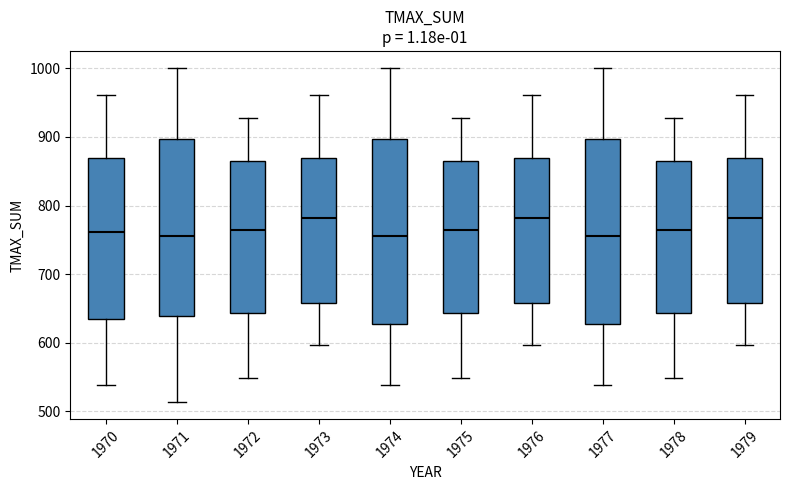

Where does the median line of the box at x = 1973 sit on the y-axis? The values are not printed on the chart, so give them approximately, as read against the axis.

780